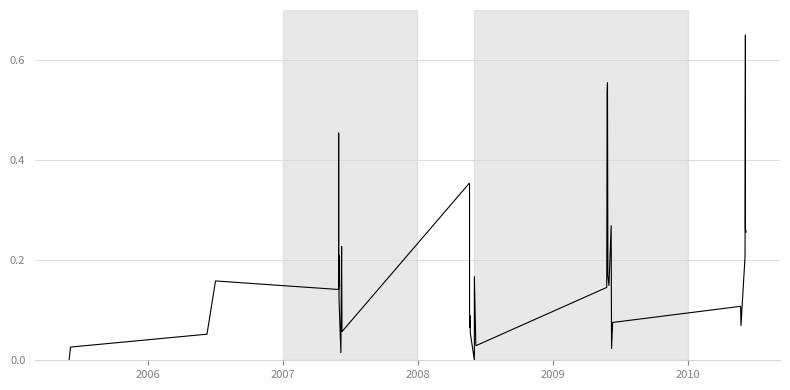

How many categories are shown in the chart?

38